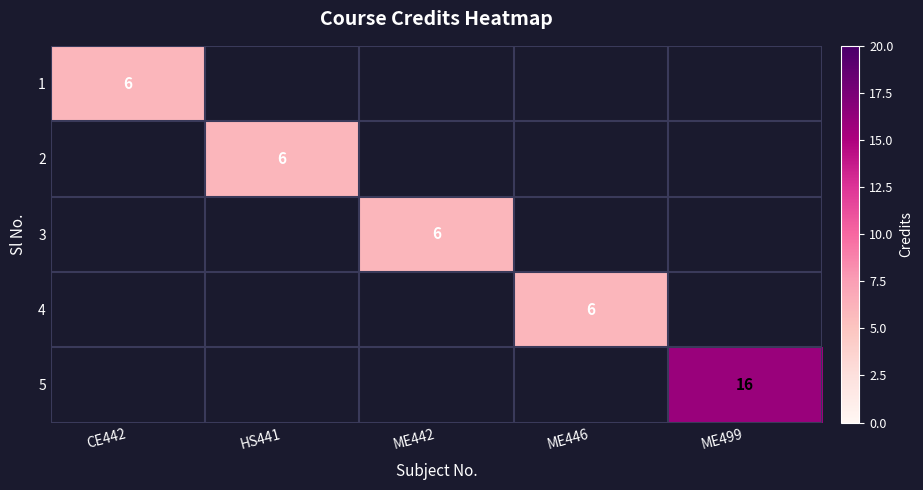

True or false: 3 has a value of 8 at ME442.

False